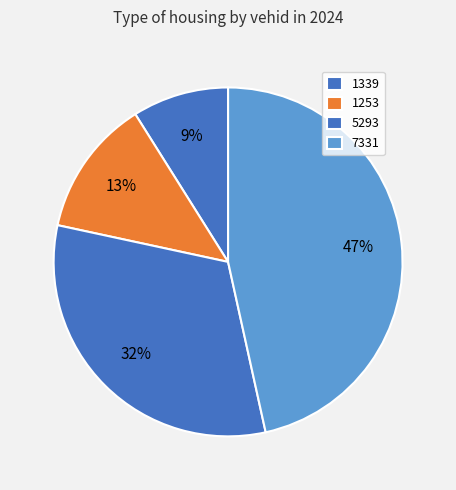

How many segments does this pie chart have?

4